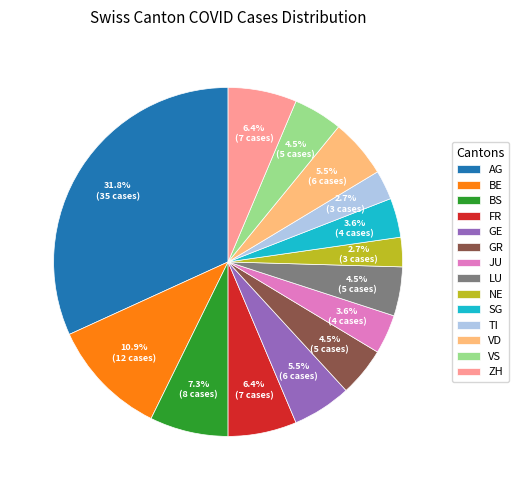

To the nearest percent, what is the average slice percentage?

7%